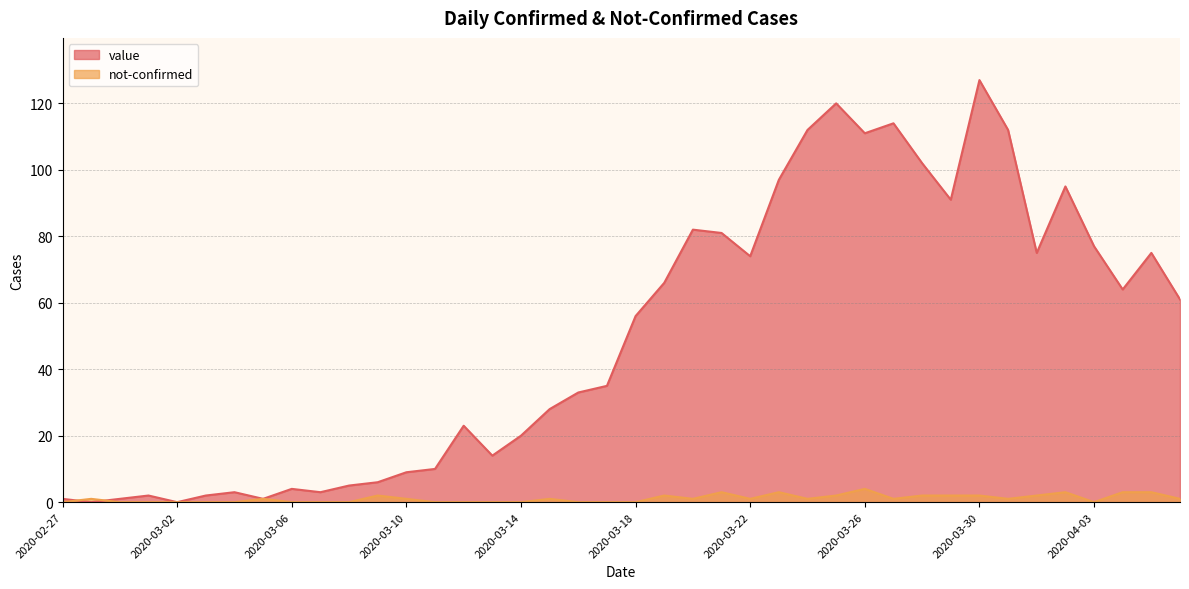

True or false: not-confirmed has more than 2 points higher than both neighbors.

True